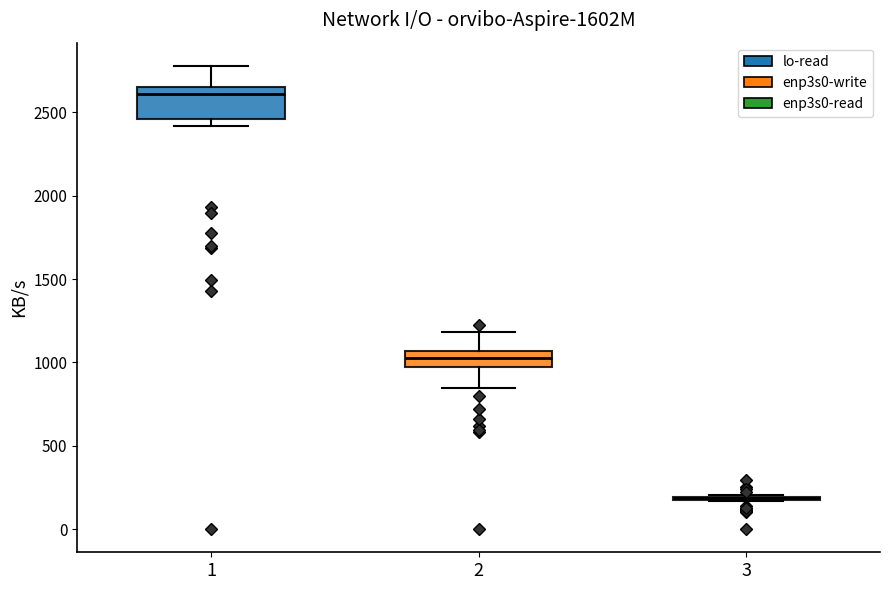

Reading left to right, transcribe this box plot: for each box, give where its median line is, the range the box spans, and where its two whiskers end, as read against the y-axis. The values are not printed on the chart, so give them approximately, as read against the axis.

1: median 2600, box 2450 to 2650, whiskers 2400 to 2800
2: median 1050 (inside the box), box 950 to 1050, whiskers 850 to 1200
3: box collapsed to a line at 200, whiskers 150 to 200